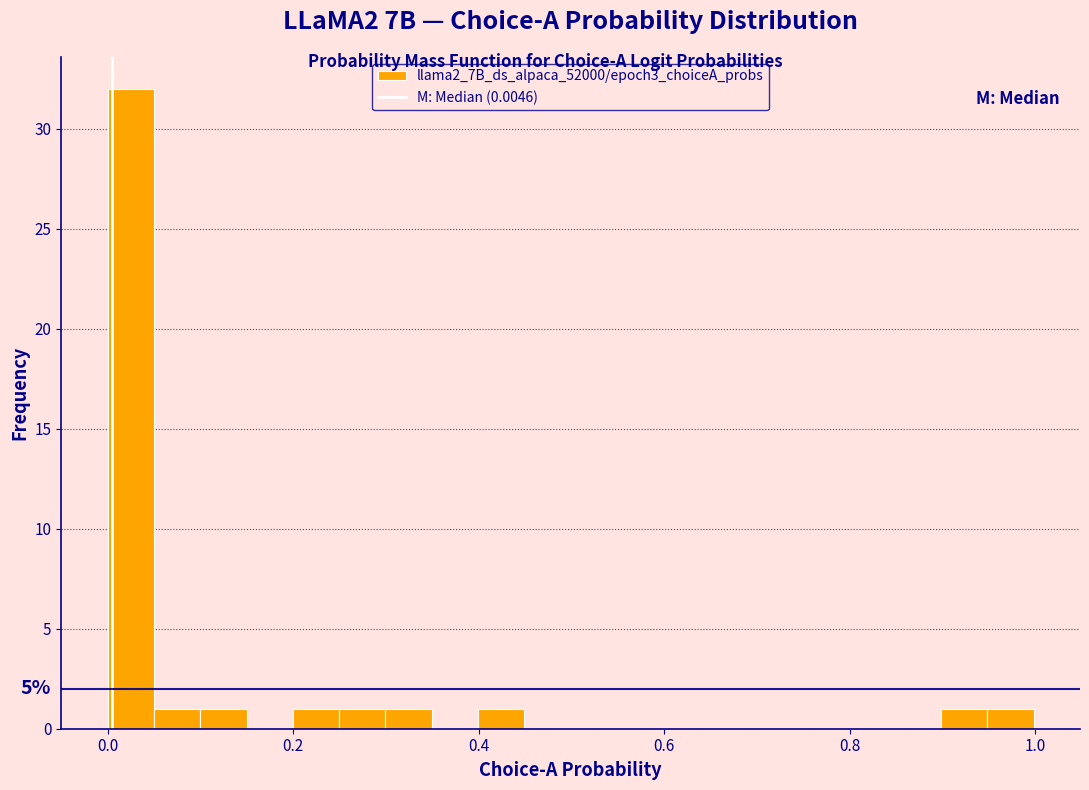

Around what value on the x-axis is the tallest bar? Give the approximate position of its centre, as read against the axis.

0.02